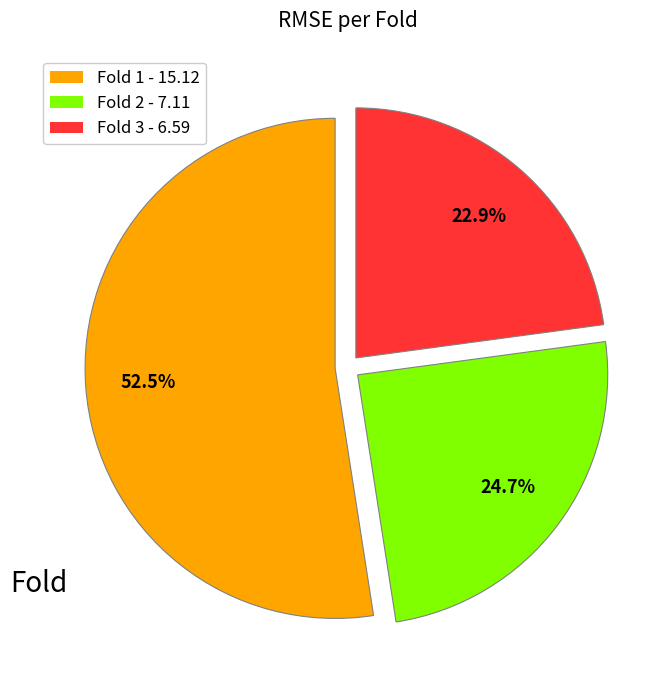

Is the sum of Fold 1 - 15.12 and Fold 2 - 7.11 greater than half?

Yes